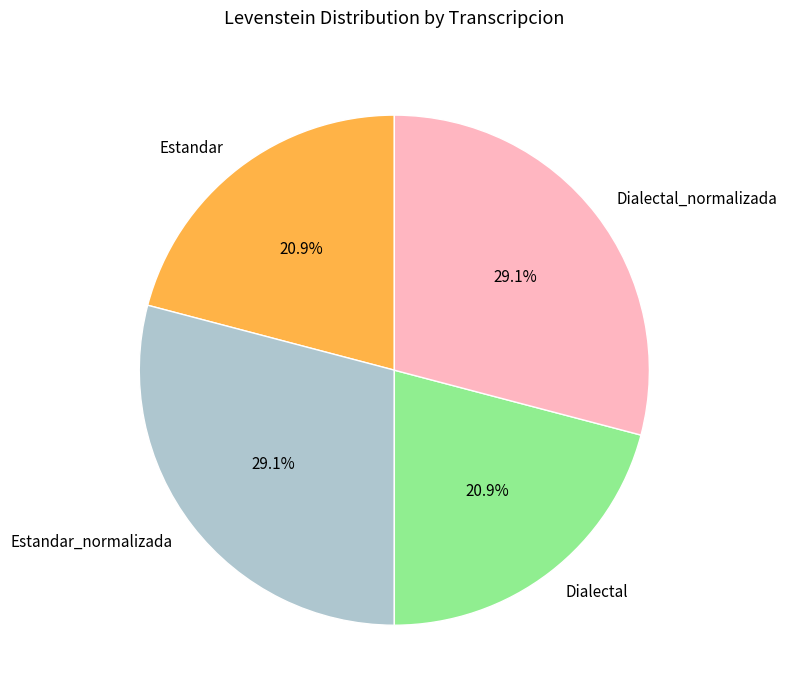

The Dialectal slice represents 29% of the pie. True or false?

False